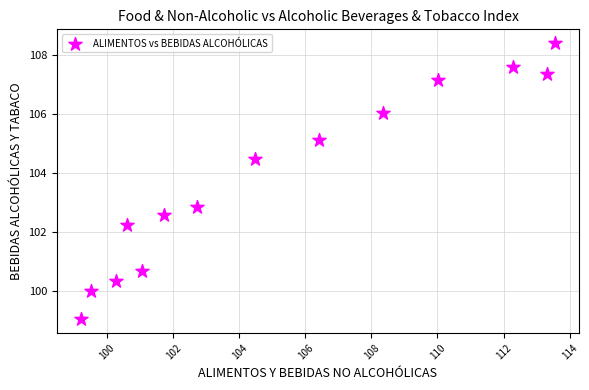

What is the range of X values (max minus min)?

14.4